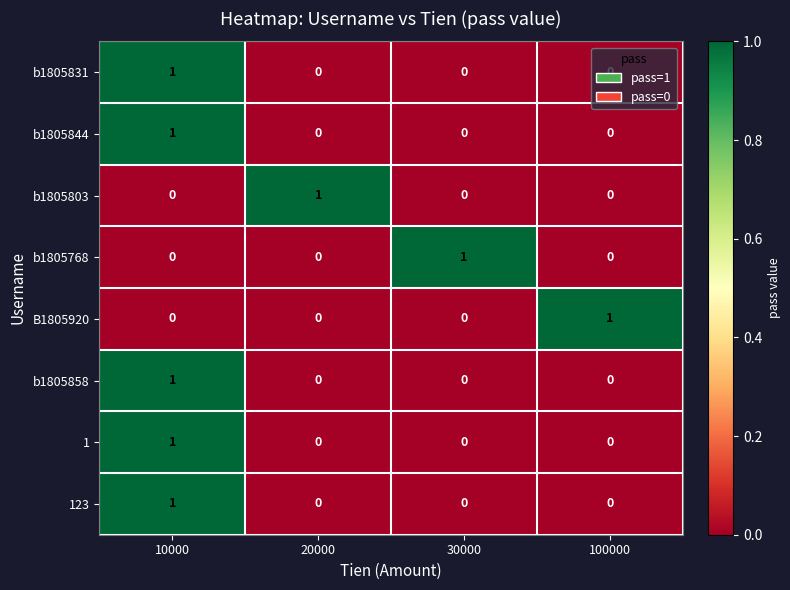

At how many categories does at least one series exceed 0?

4